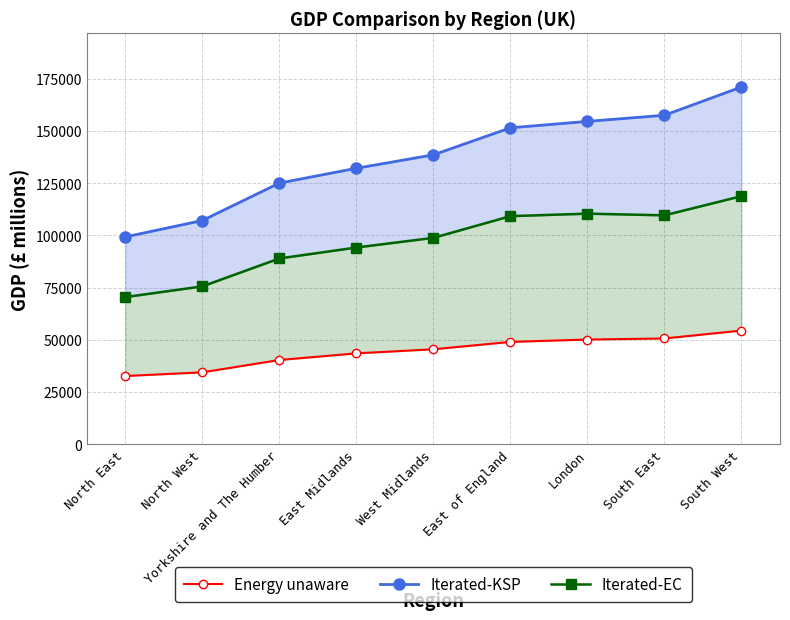

What is the sum of the Iterated-EC values at Yorkshire and The Humber and East Midlands?

183196